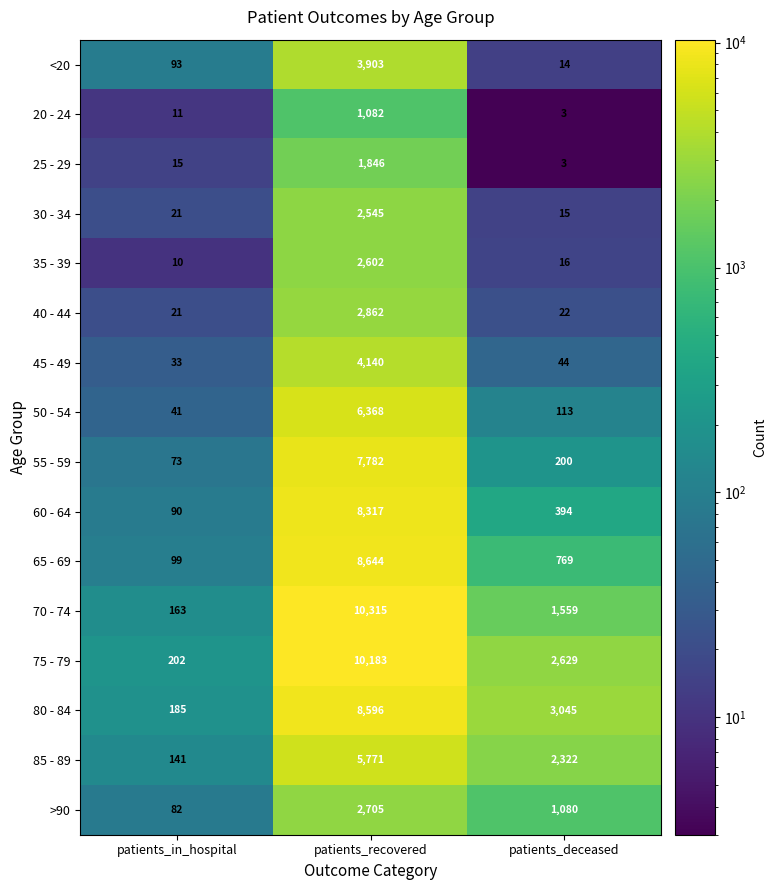

What is the average value of the 55 - 59 series?

2685